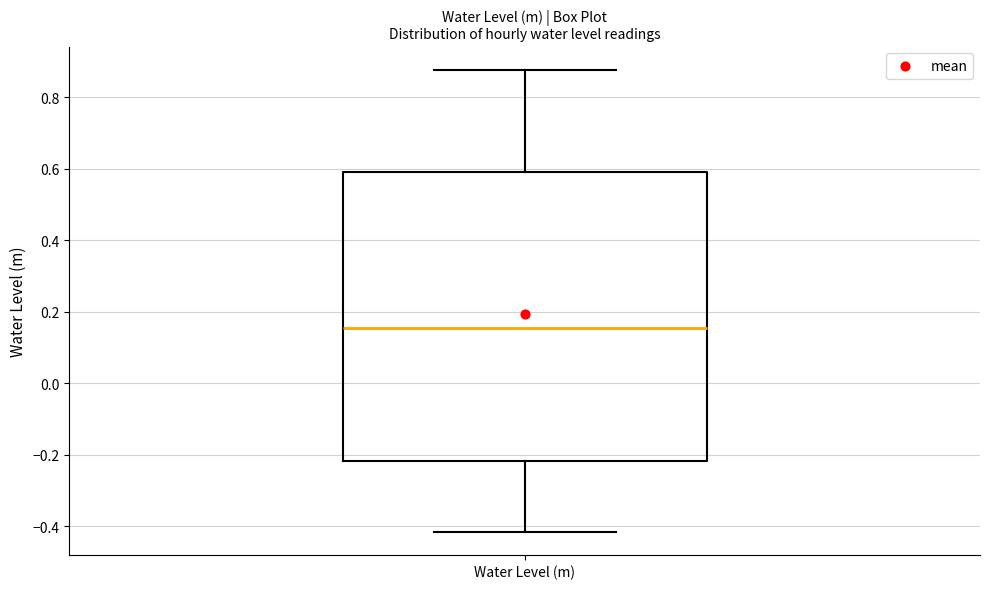

Read this box plot against the y-axis: the position of the median line, the range covered by the box, and the ends of both whiskers. The values are not printed on the chart, so give them approximately, as read against the axis.

median 0.16, box -0.22 to 0.60, whiskers -0.42 to 0.88